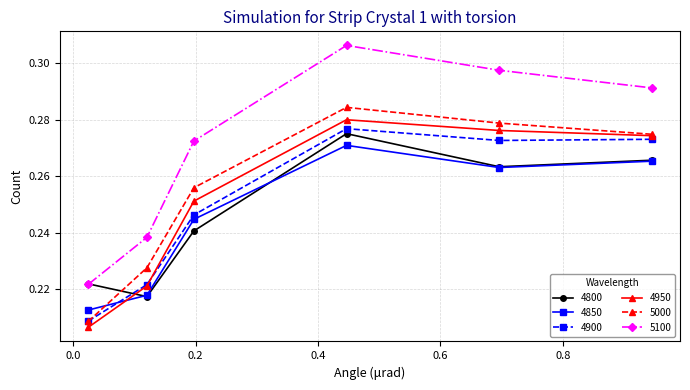

Which series ends up on top after the final intersection of 4850 and 4950?

4950